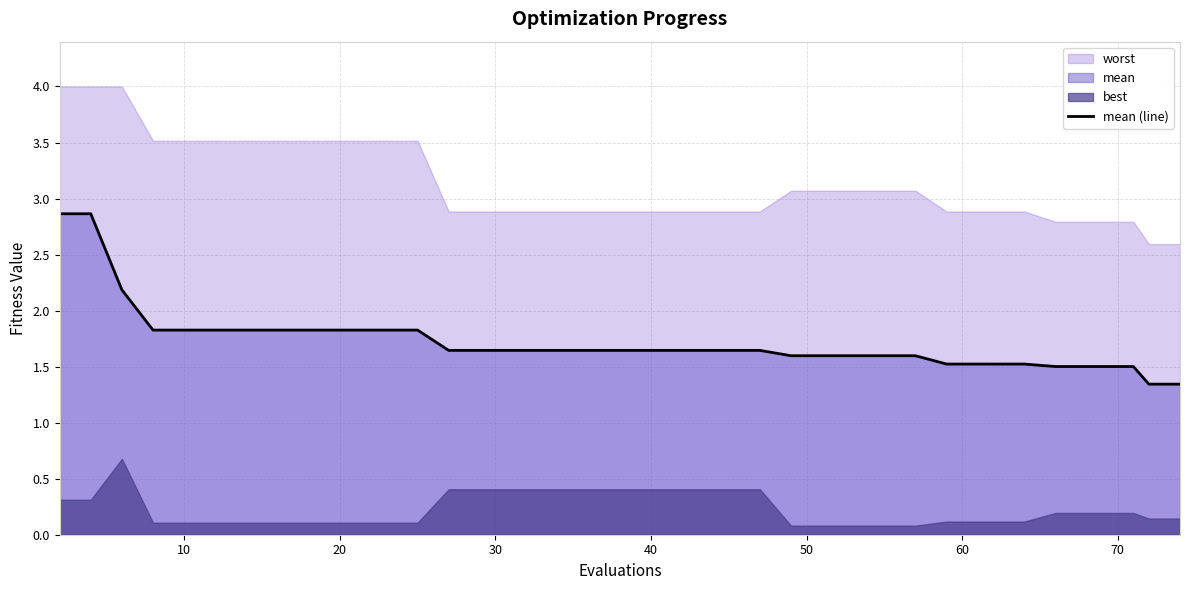

What is the highest value of the mean (line) series?

2.9